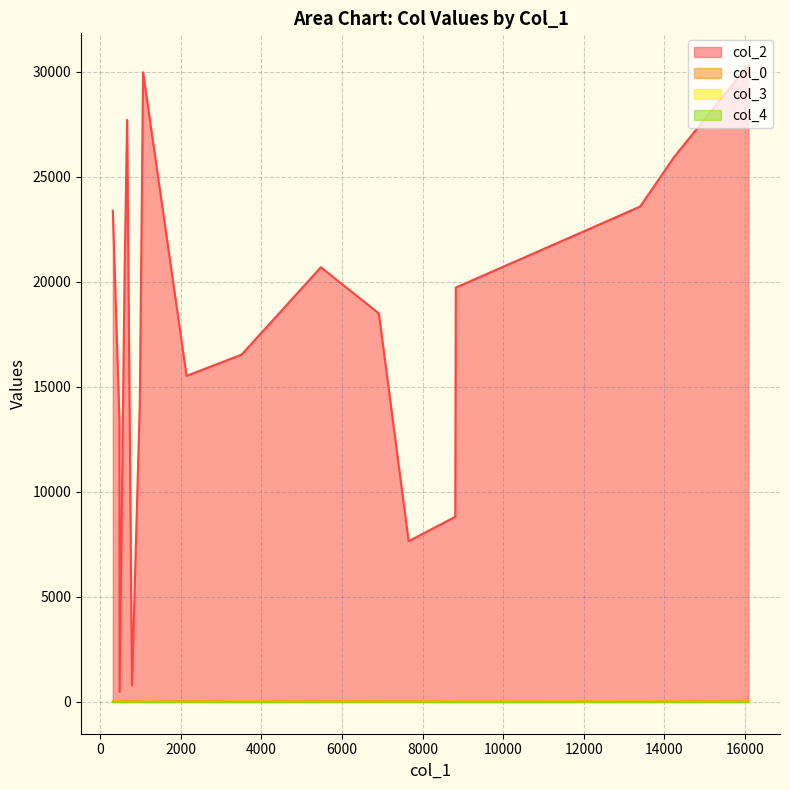

What is the average value of the col_2 series?

17663.8